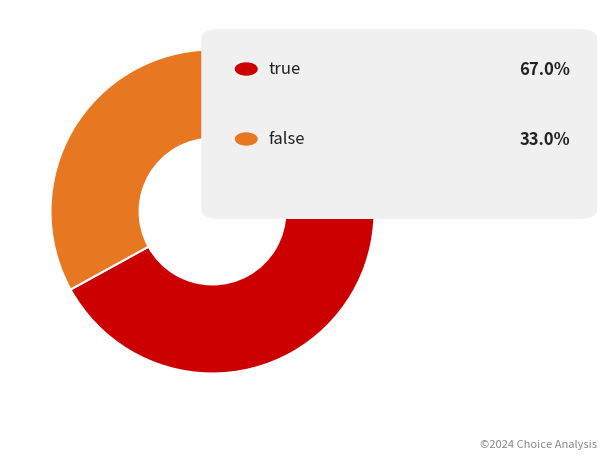

Is there a majority slice in this chart?

Yes